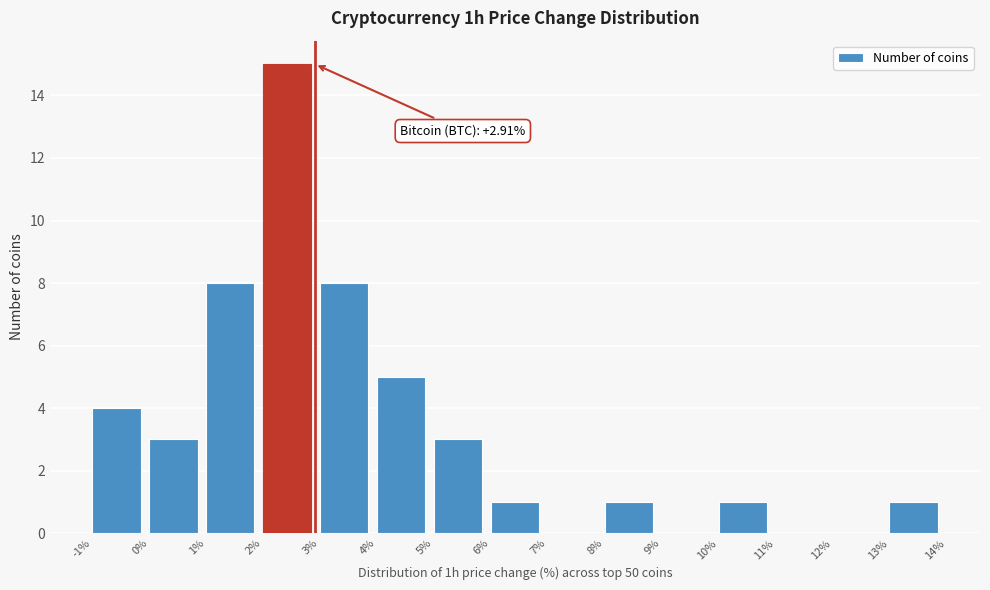

Over which range of the x-axis is the bar tallest?

2% to 3%